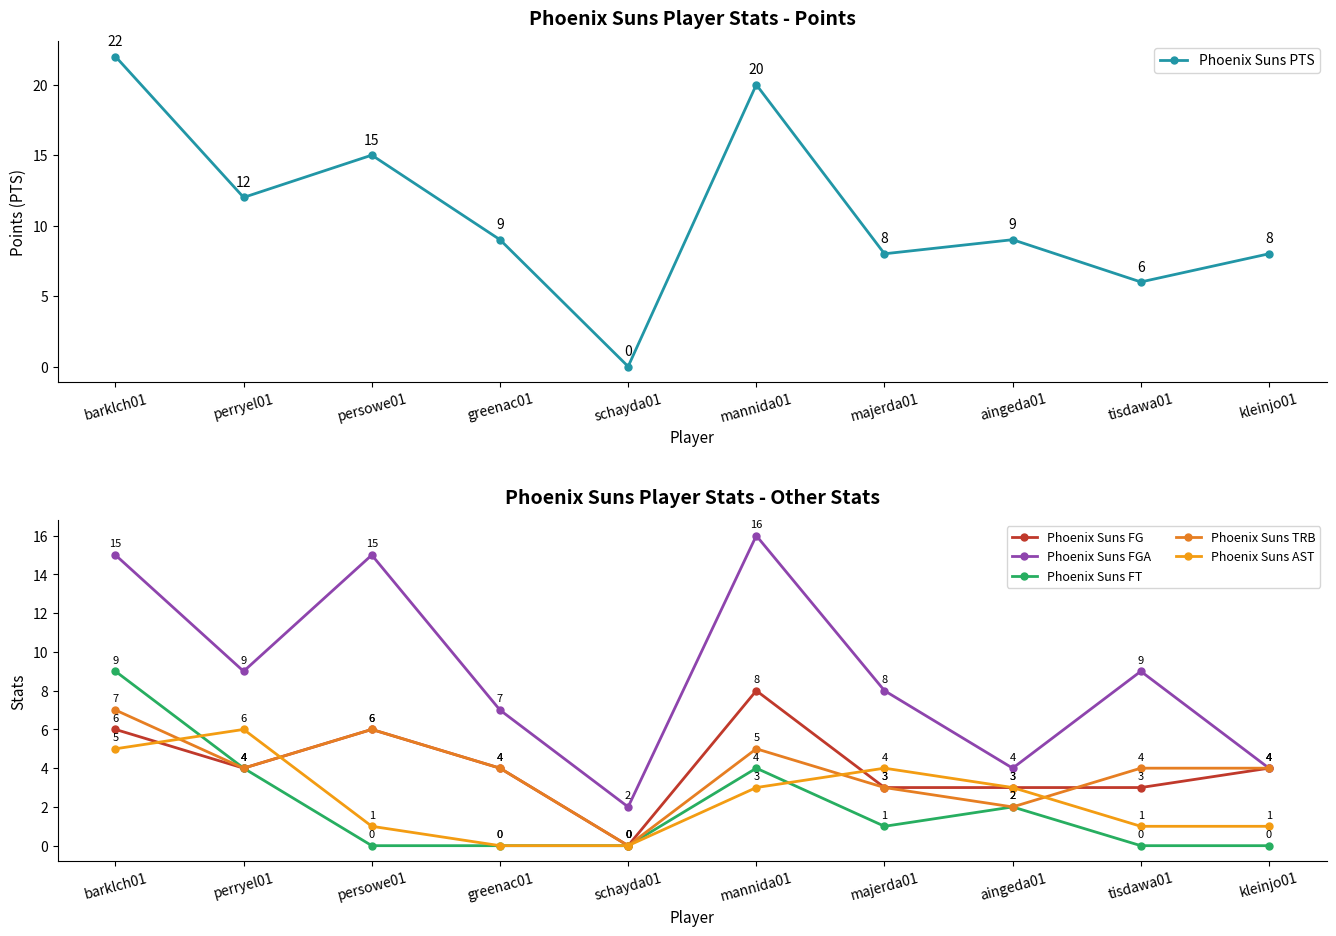

True or false: Phoenix Suns TRB and Phoenix Suns FG cross at least once.

True